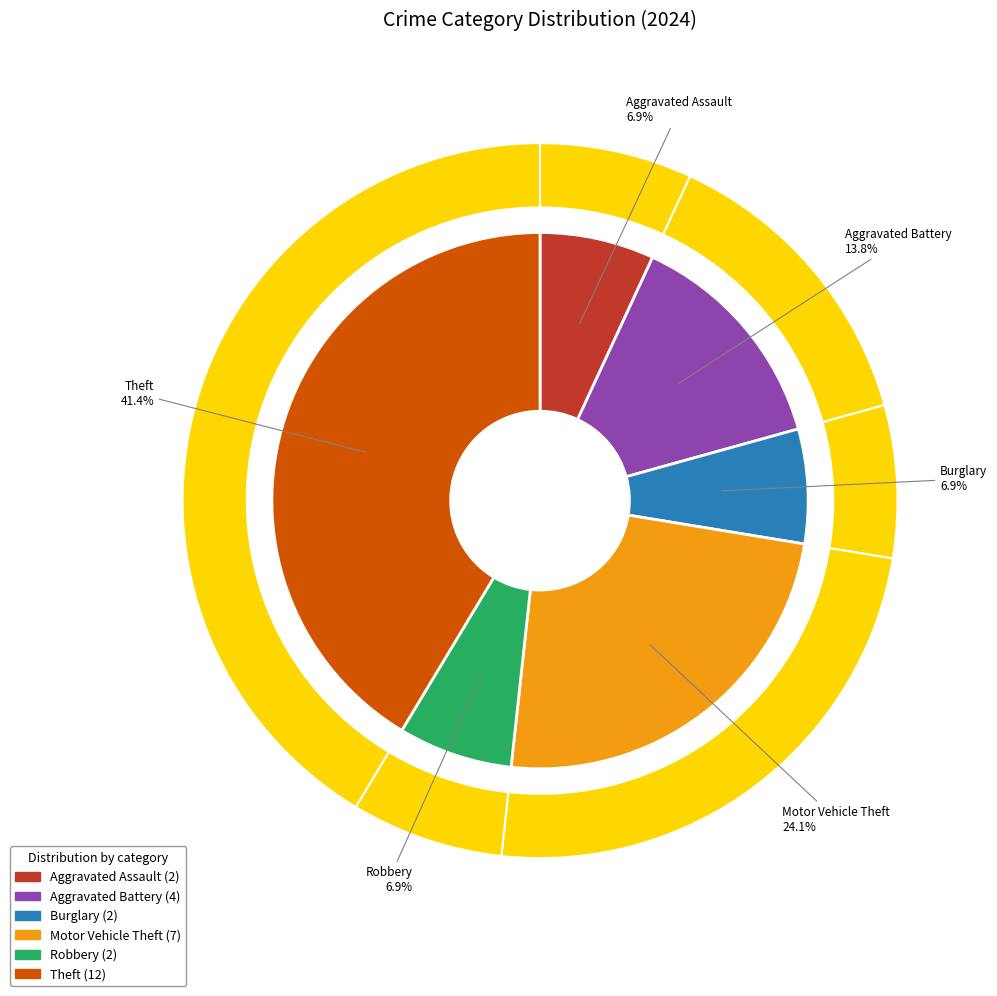

True or false: Burglary accounts for 7% of the total.

True